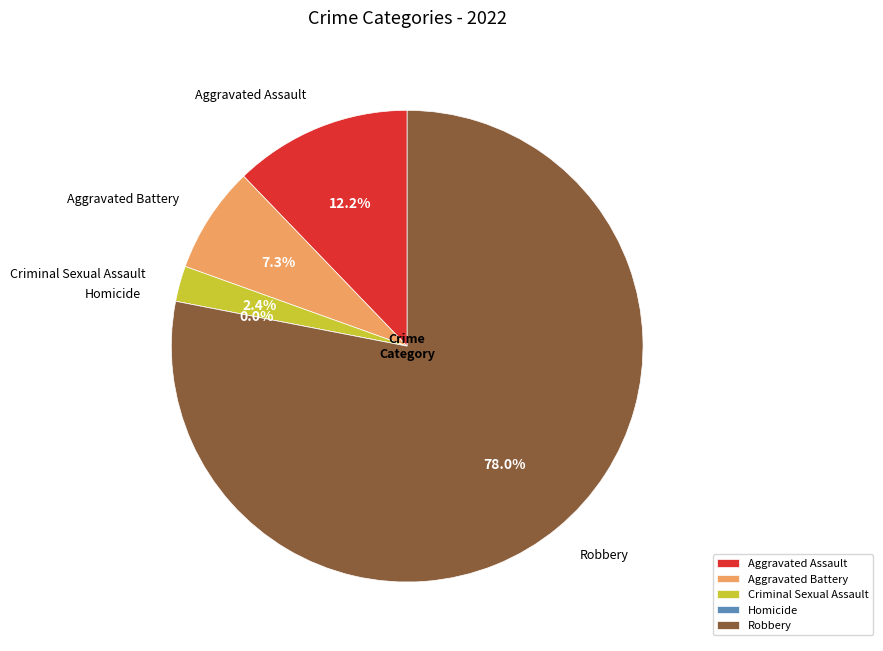

True or false: Homicide accounts for 0% of the total.

True